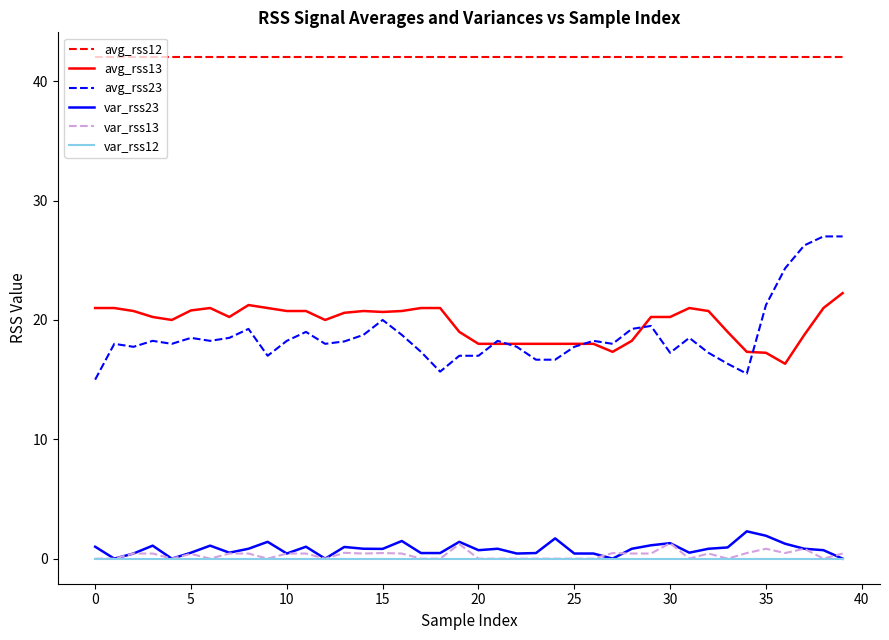

What is the highest value of the var_rss13 series?

1.3